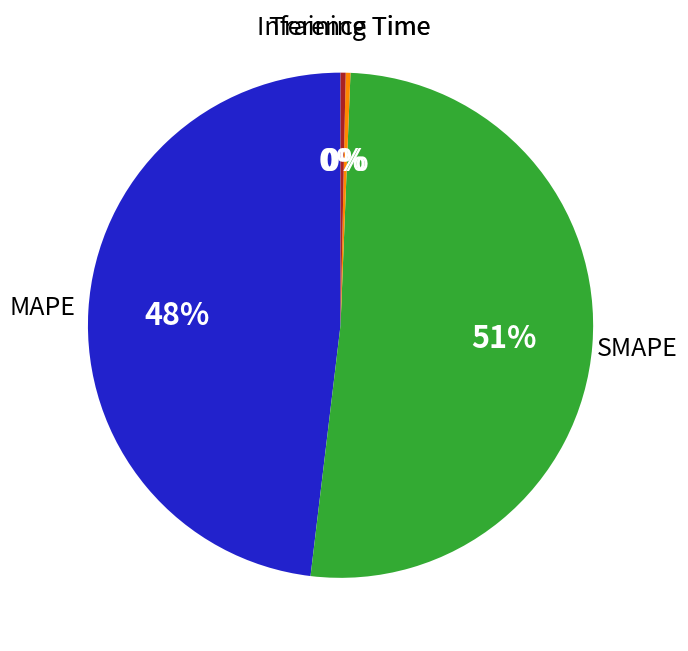

True or false: SMAPE accounts for 40% of the total.

False